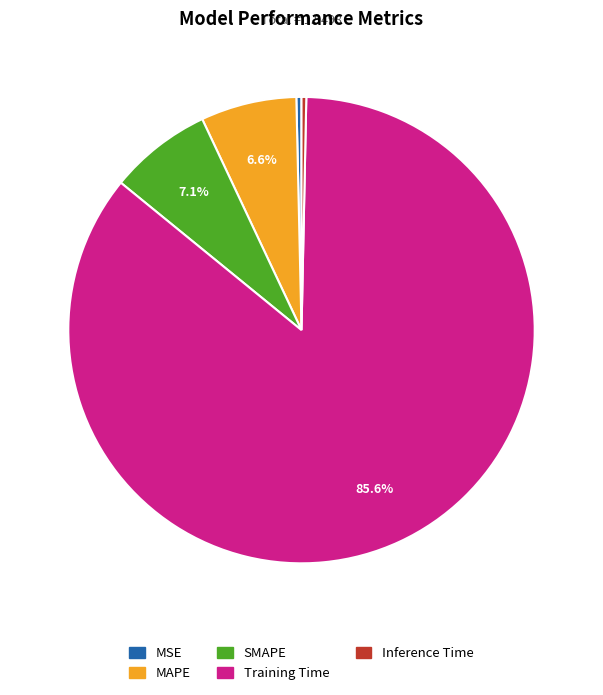

Count the number of slices in the pie.

5